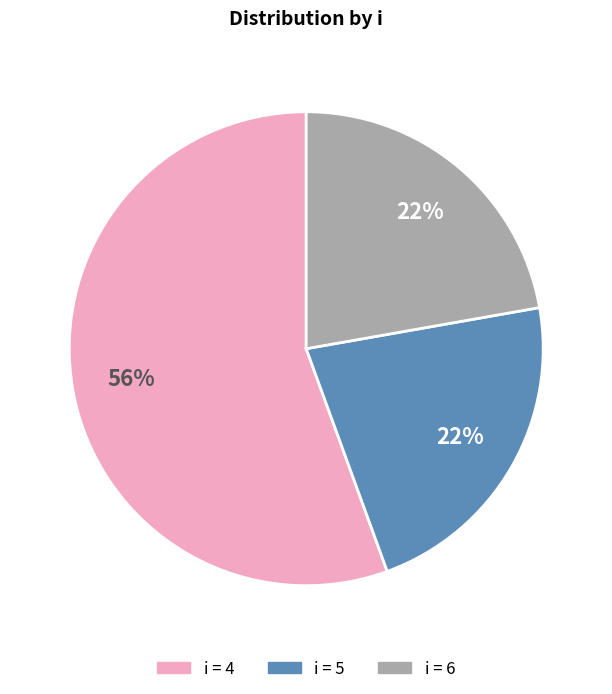

To the nearest percent, what is the average slice percentage?

33%